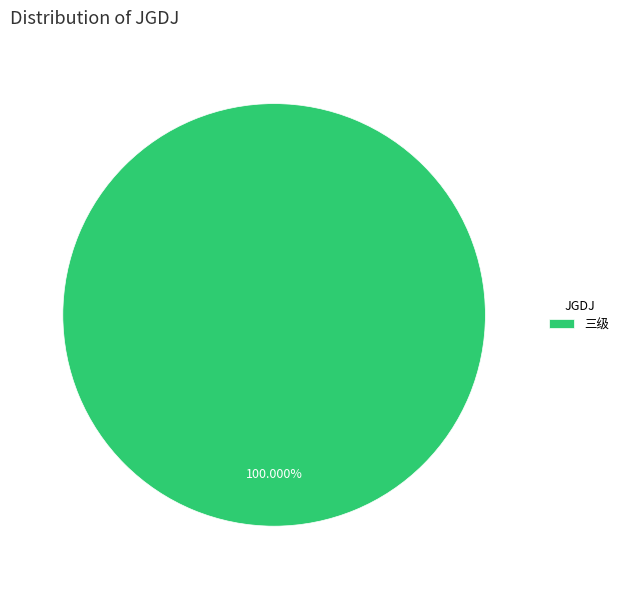

Does 三级 account for over 50% of the chart?

Yes